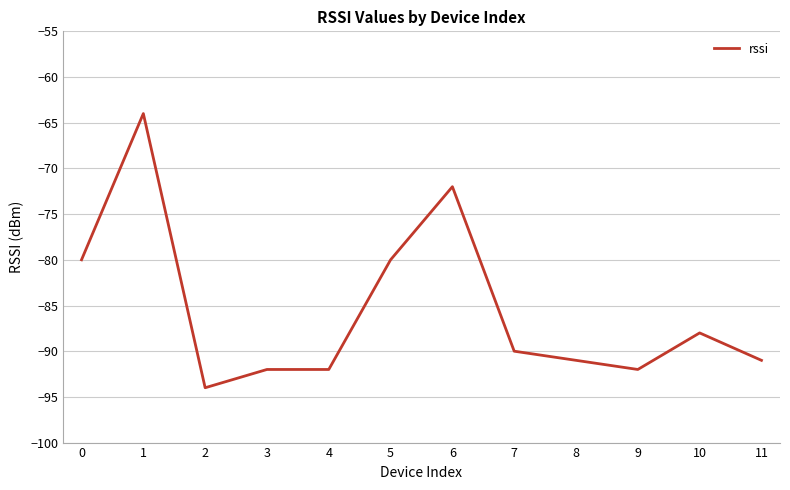

Count the number of data series in this chart.

1